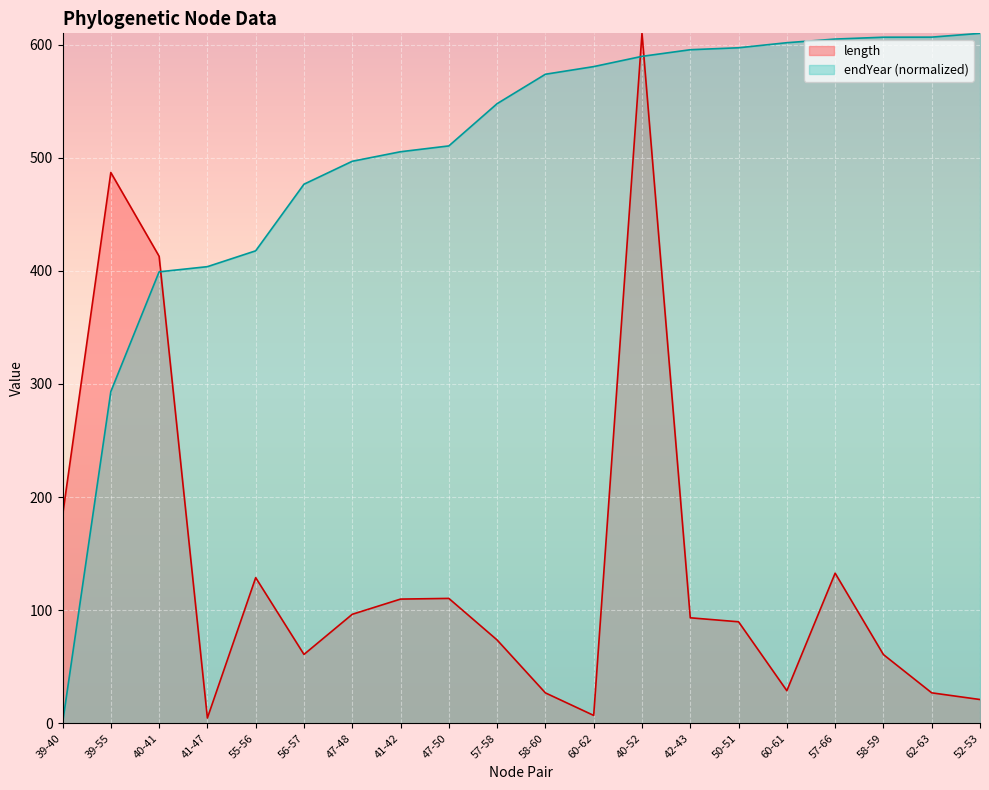

The endYear series shows 691.9 at 47-50. True or false?

False